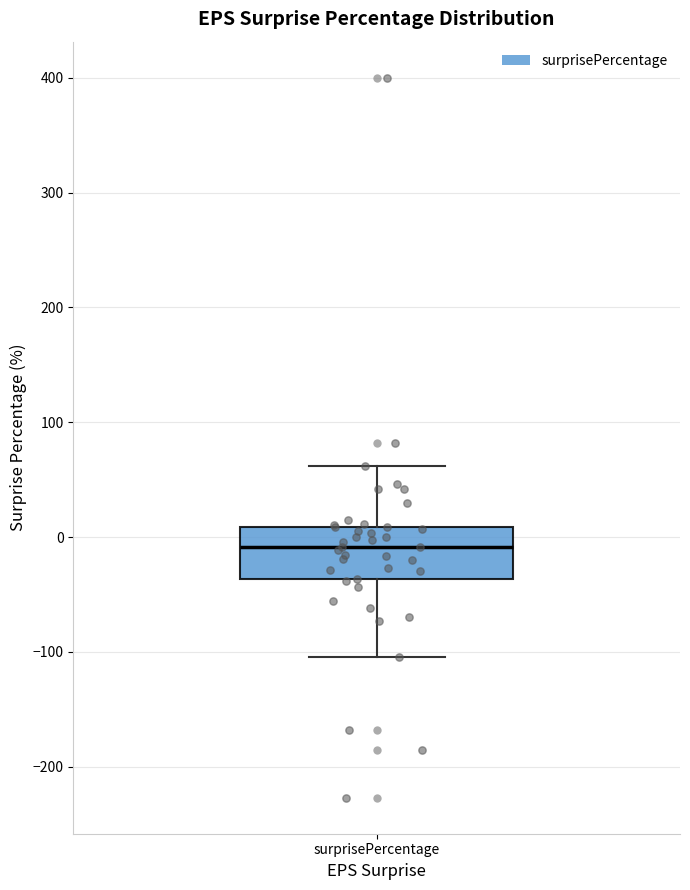

Read this box plot against the y-axis: the position of the median line, the range covered by the box, and the ends of both whiskers. The values are not printed on the chart, so give them approximately, as read against the axis.

median -10, box -40 to 10, whiskers -100 to 60